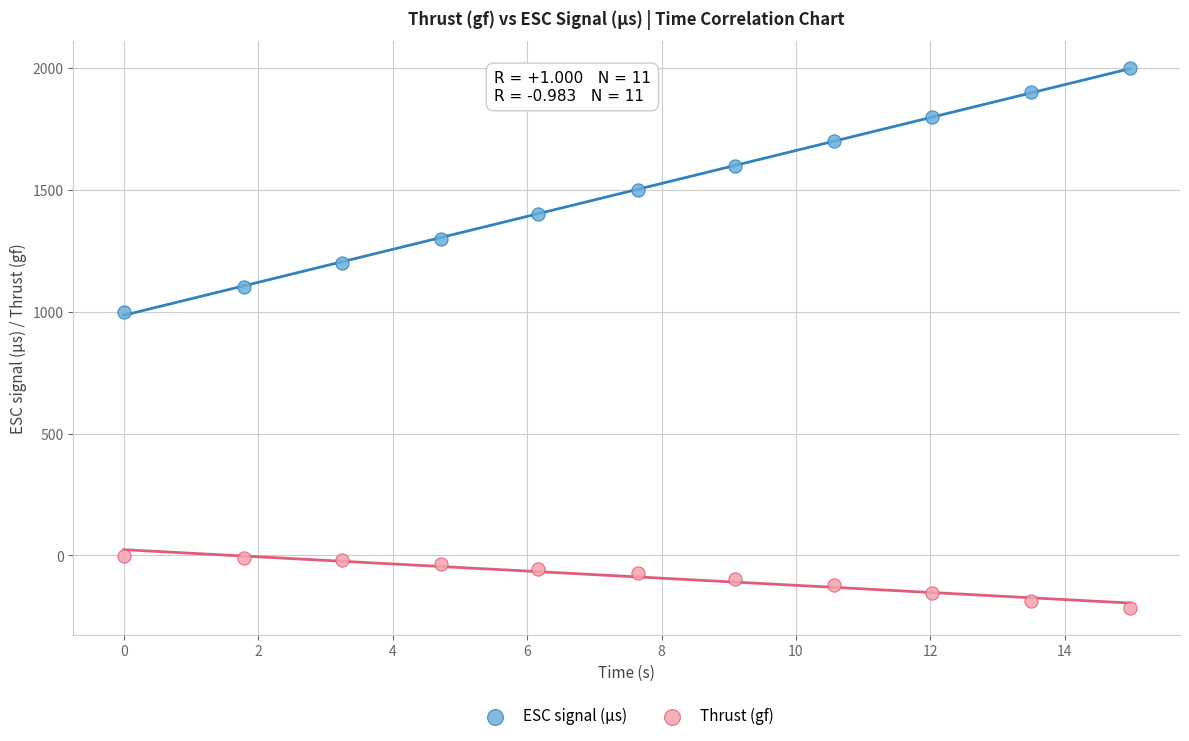

Across all series, what Y value is closest to 892?

1000.0